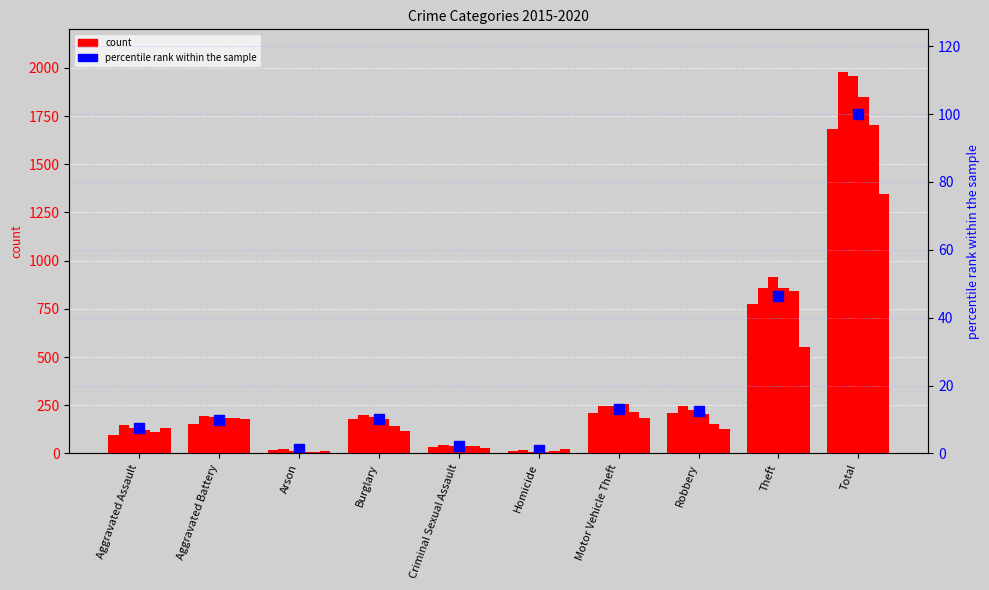

Which category has the highest value across all series?

Total